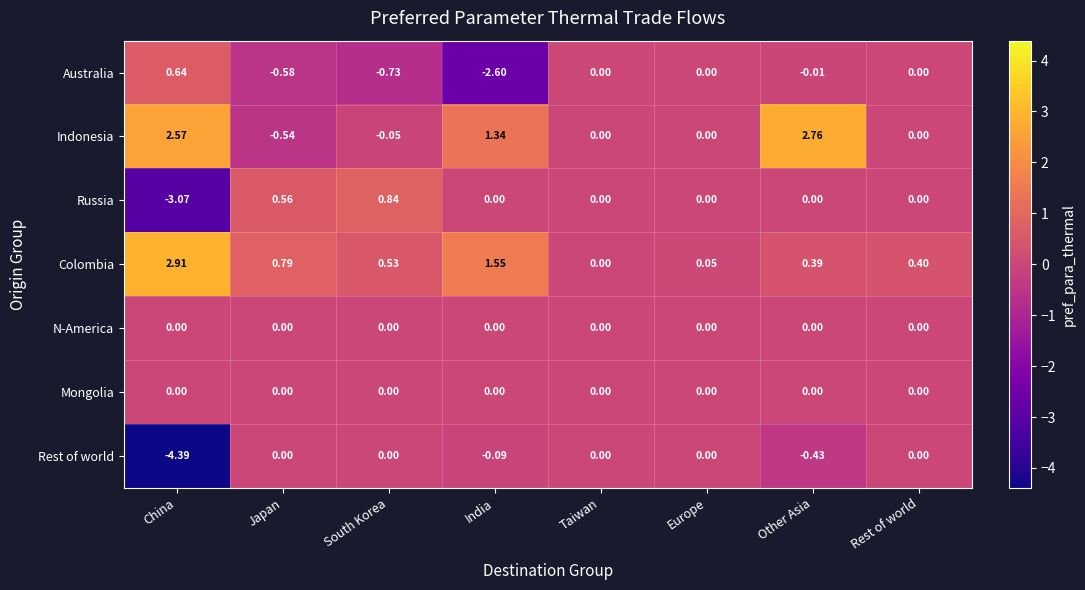

Is the value of Australia at China greater than the value of Rest of world at Rest of world?

Yes